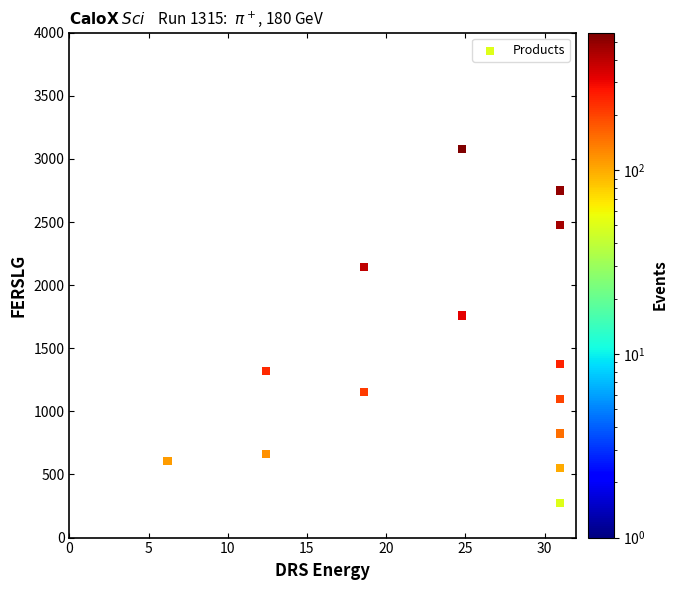

What is the range of Y values (max minus min)?

2805